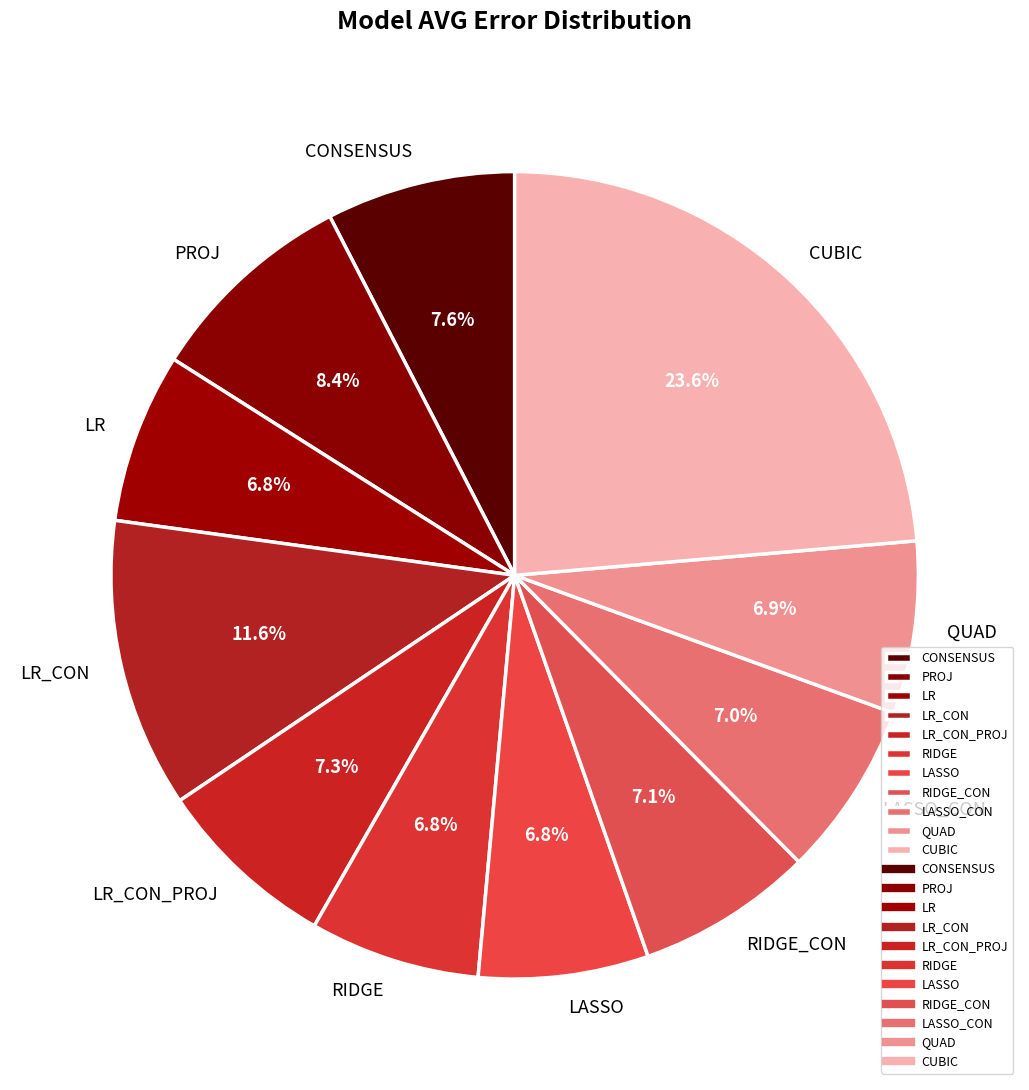

To the nearest percent, what portion does QUAD represent?

7%